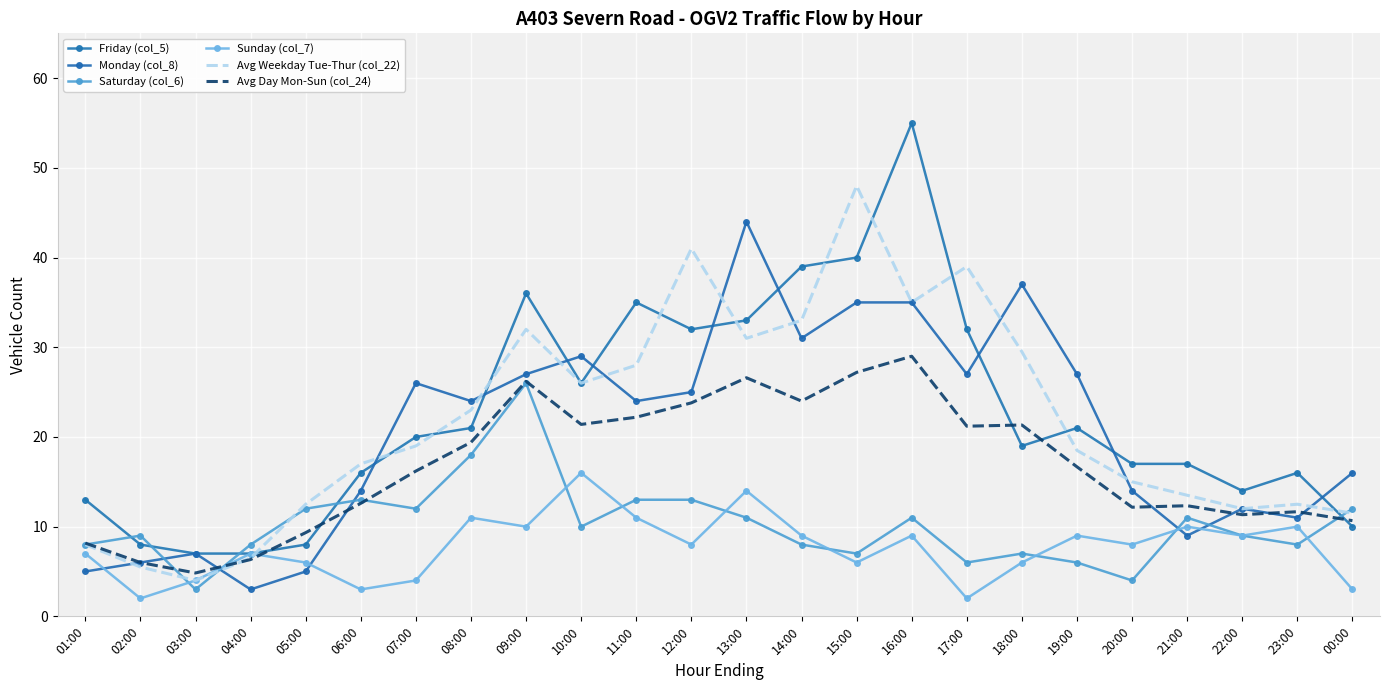

What is the difference between the second highest and minimum values in the Monday (col_8) series?

34.0